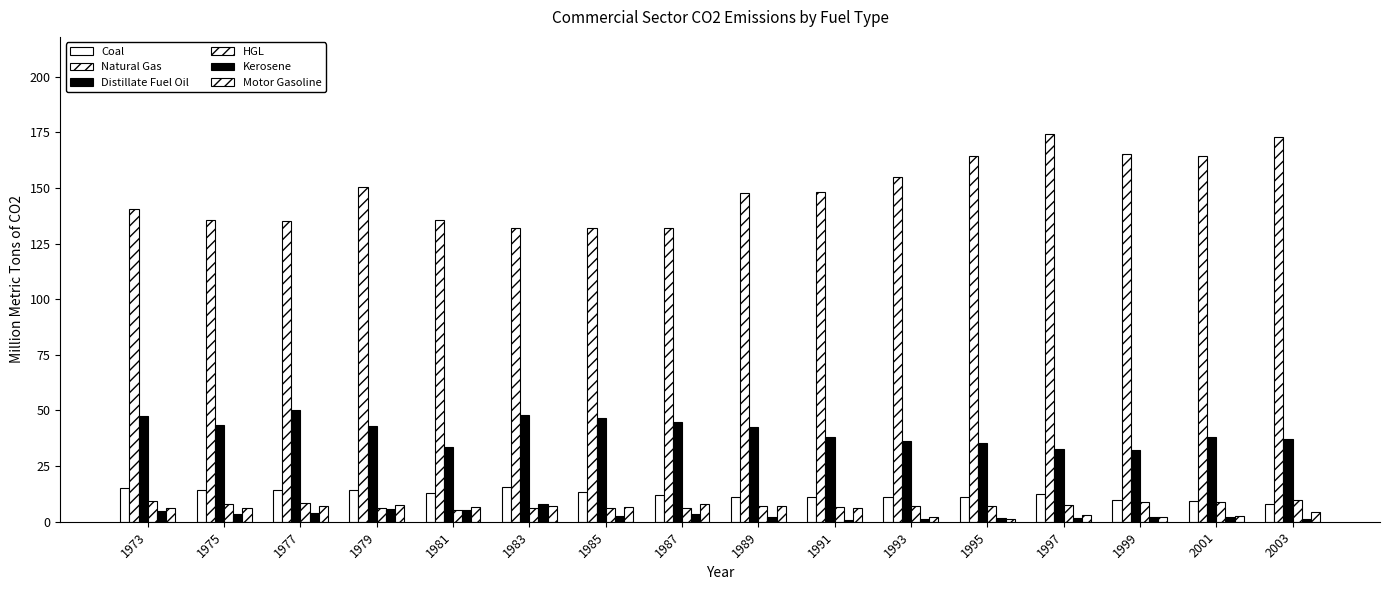

Count the number of data series in this chart.

6